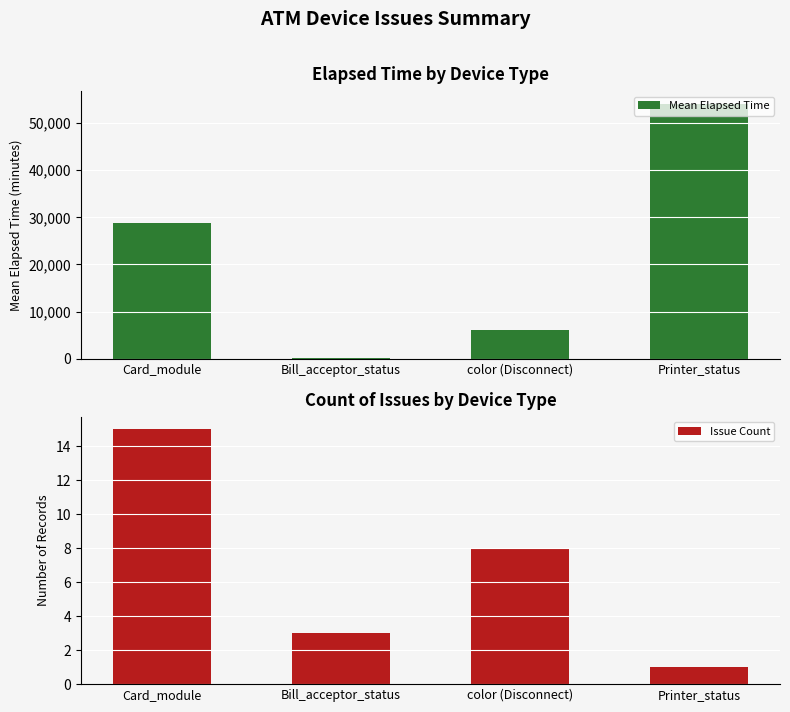

List the series in order of their overall mean, highest first.

Mean Elapsed Time, Issue Count